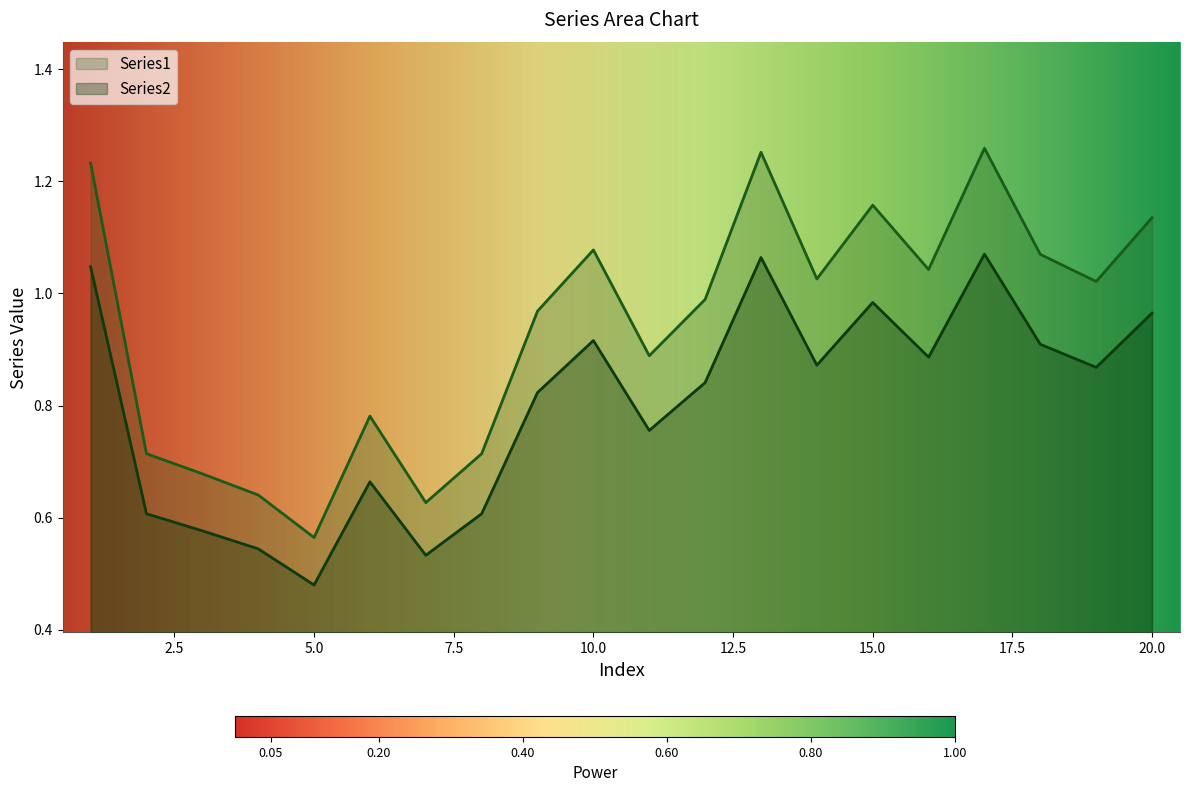

What is the maximum value shown in the chart?

1.3